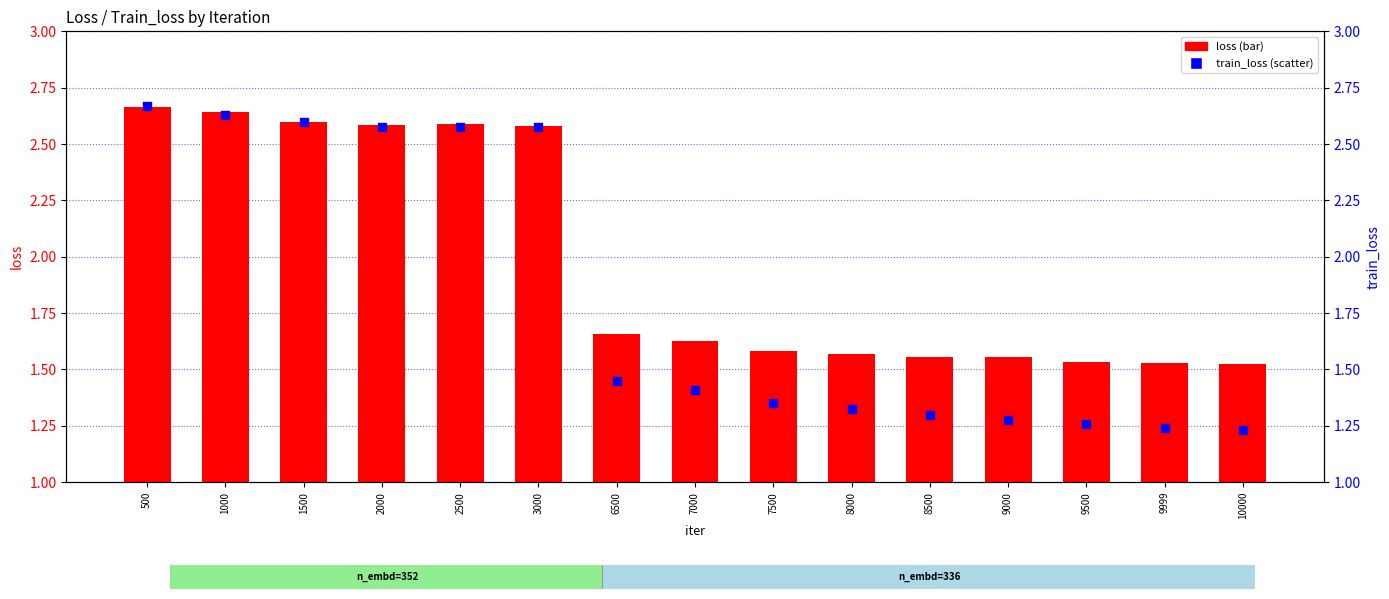

What is the total value across all series at 1500?

5.2